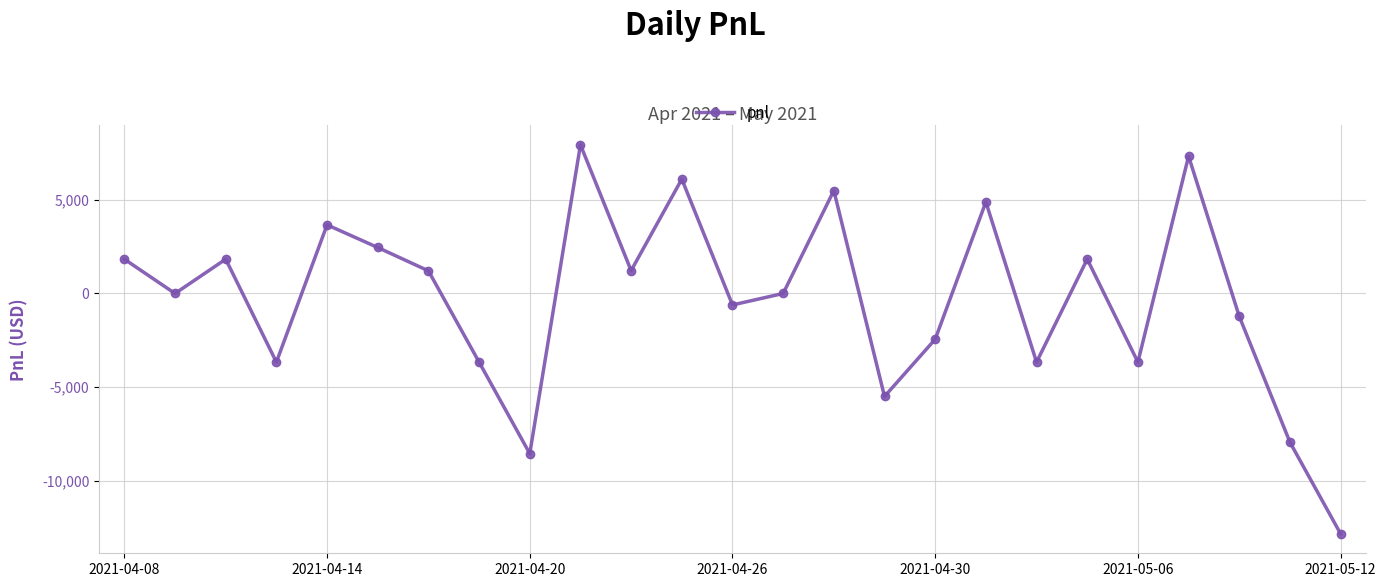

What is the difference between the maximum and minimum values?

20746.1